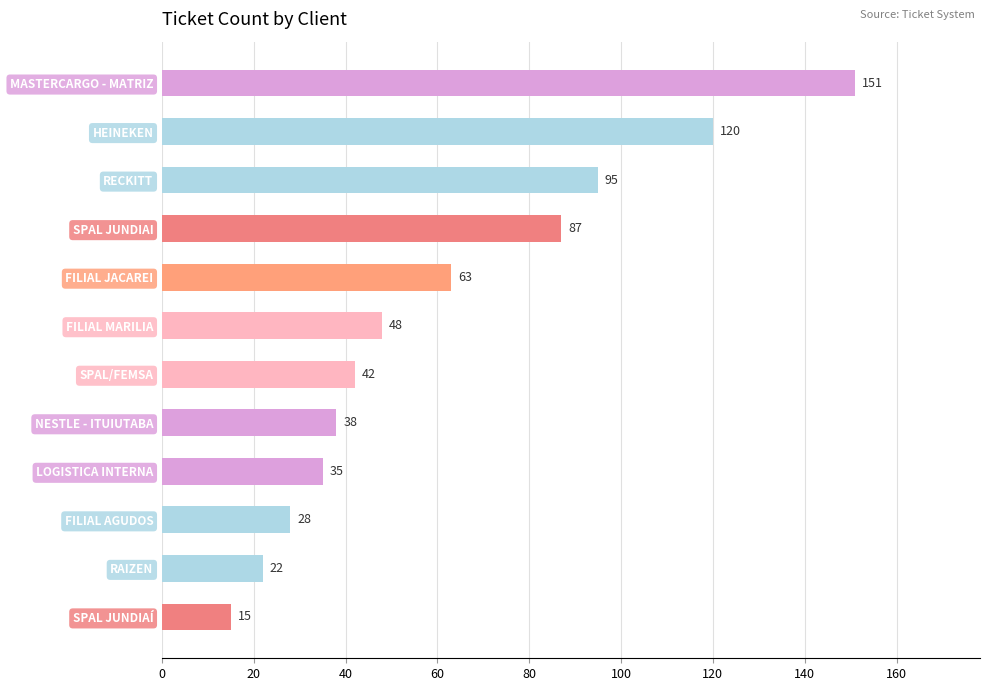

Which label corresponds to the largest value in the chart?

MASTERCARGO - MATRIZ